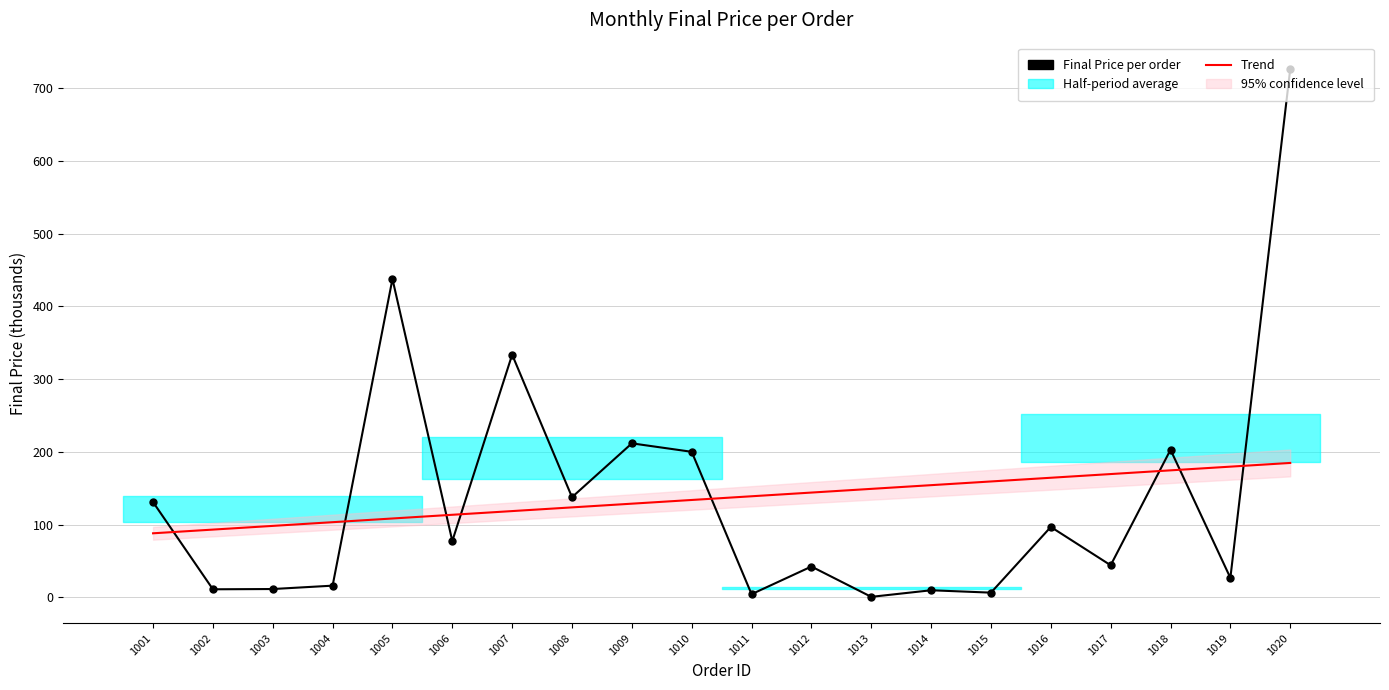

True or false: Trend has more than 2 points higher than both neighbors.

False